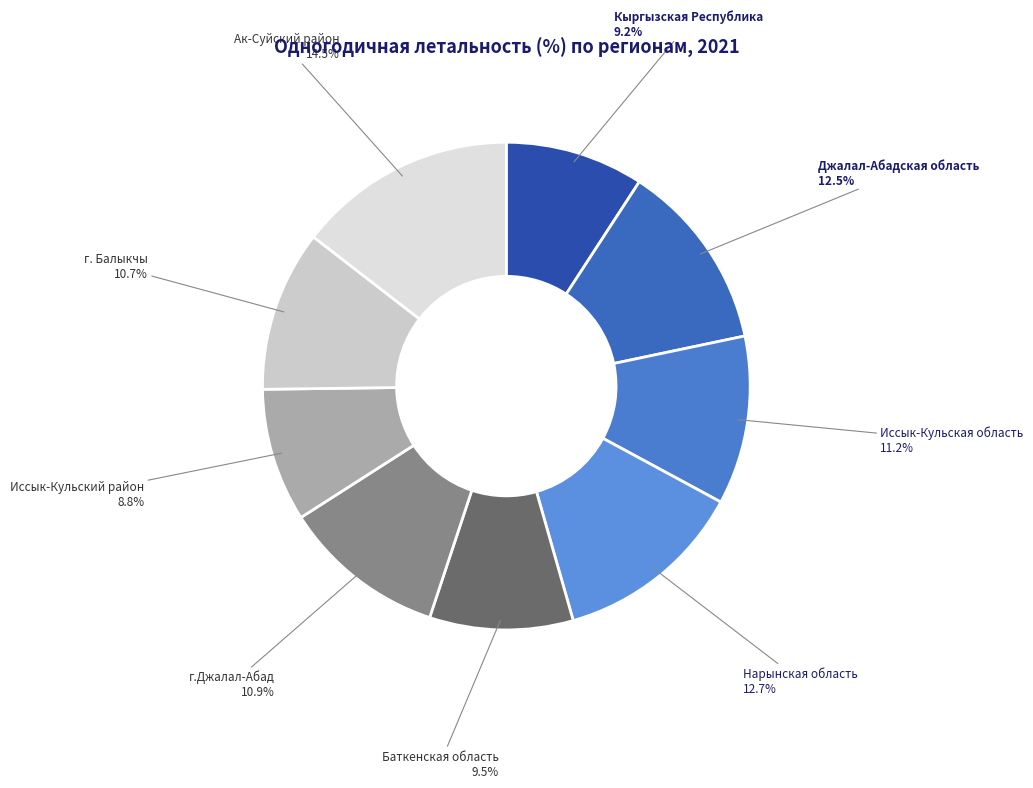

What portion of the pie excludes г.Джалал-Абад?

89.1%